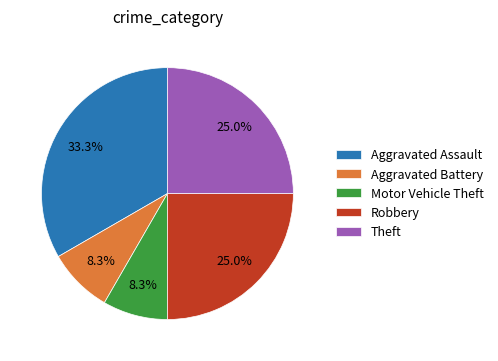

Do Theft and Motor Vehicle Theft together represent more than half of the pie?

No